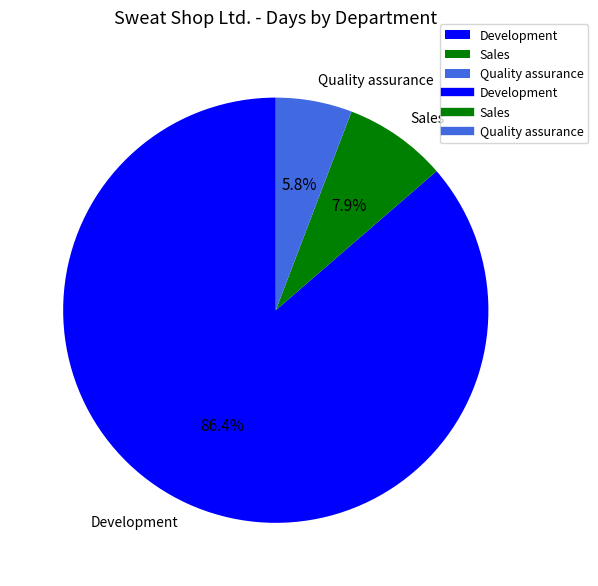

Which slice is the smallest?

Quality assurance